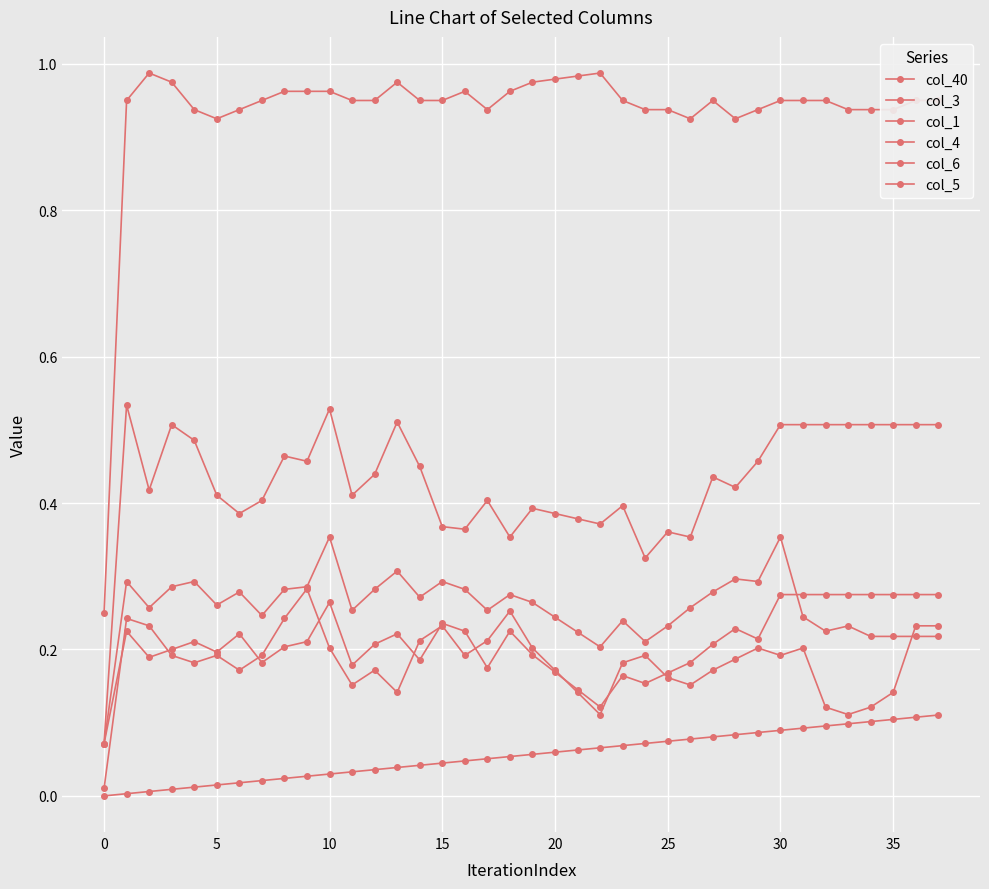

Does the chart have visible grid lines?

Yes